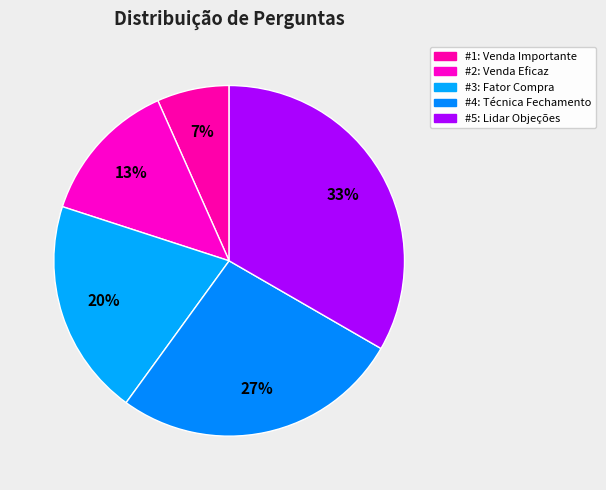

To the nearest percent, what is the difference between the largest and smallest slice percentages?

27%